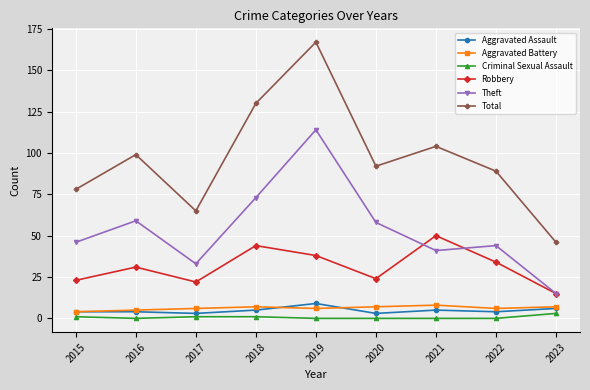

Is this an area chart (filled region under the line)?

No